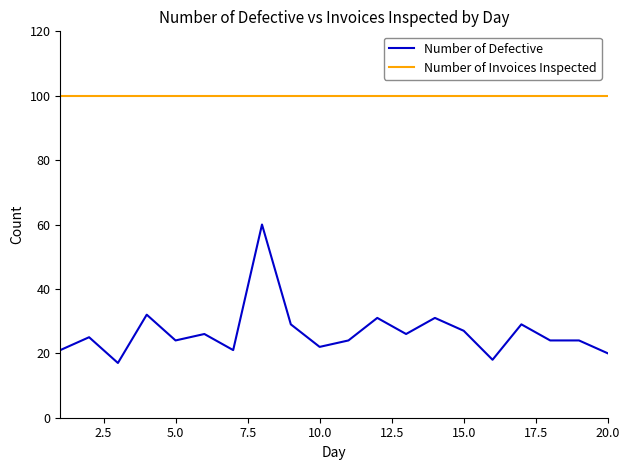

What is the lowest value of the Number of Defective series?

17